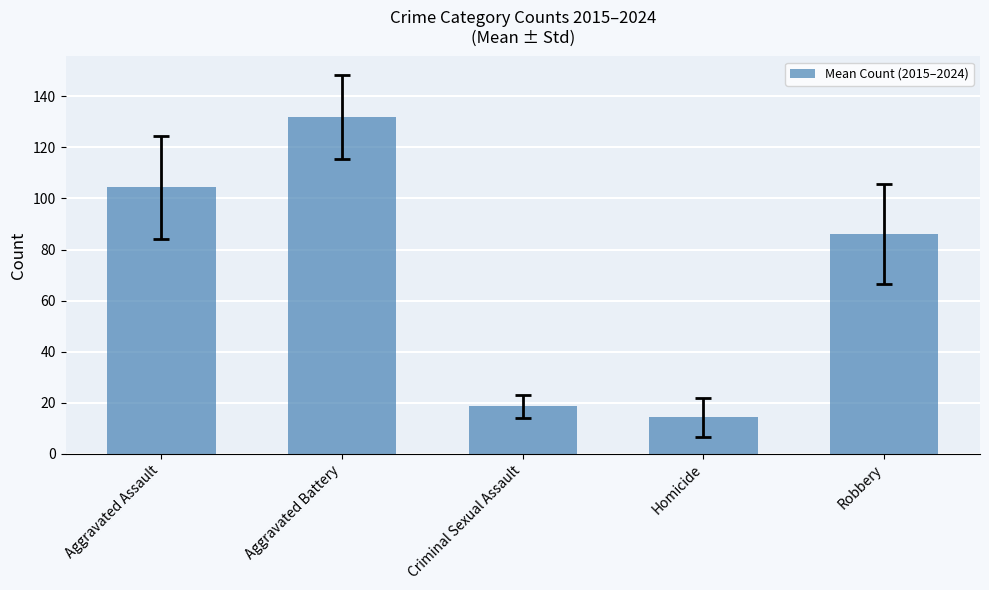

The chart shows a value of 14.3 at Homicide. True or false?

True